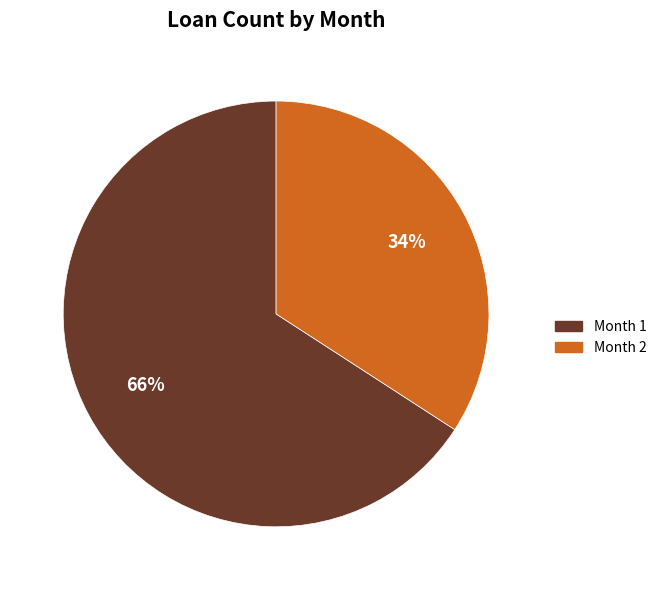

Does any single category account for the majority?

Yes